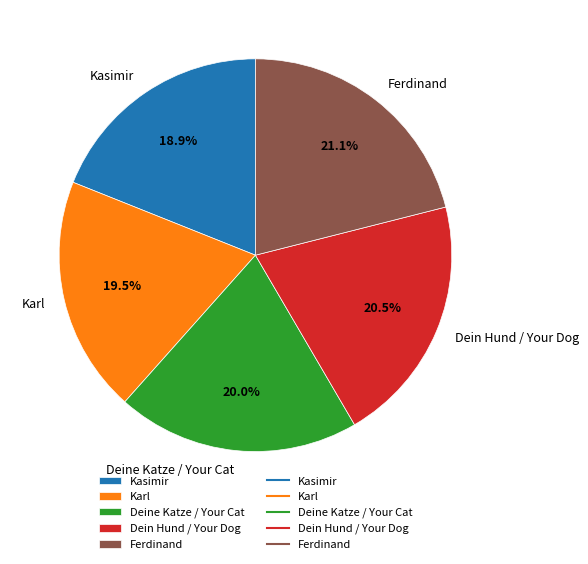

Approximately how many times larger is the value at Karl compared to Ferdinand?

0.9